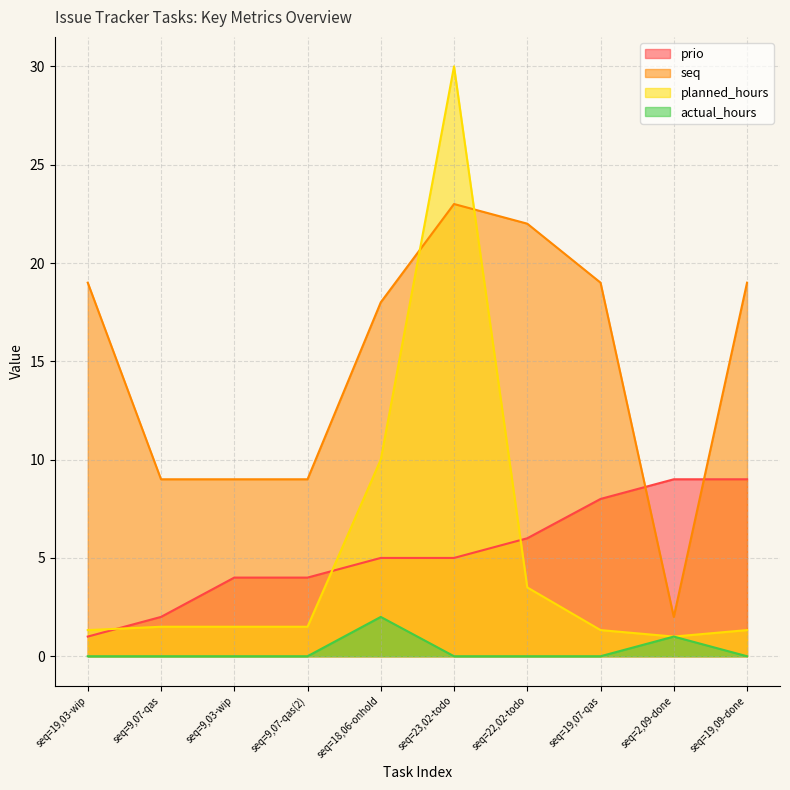

List the series in order of their peak value, lowest first.

actual_hours, prio, seq, planned_hours